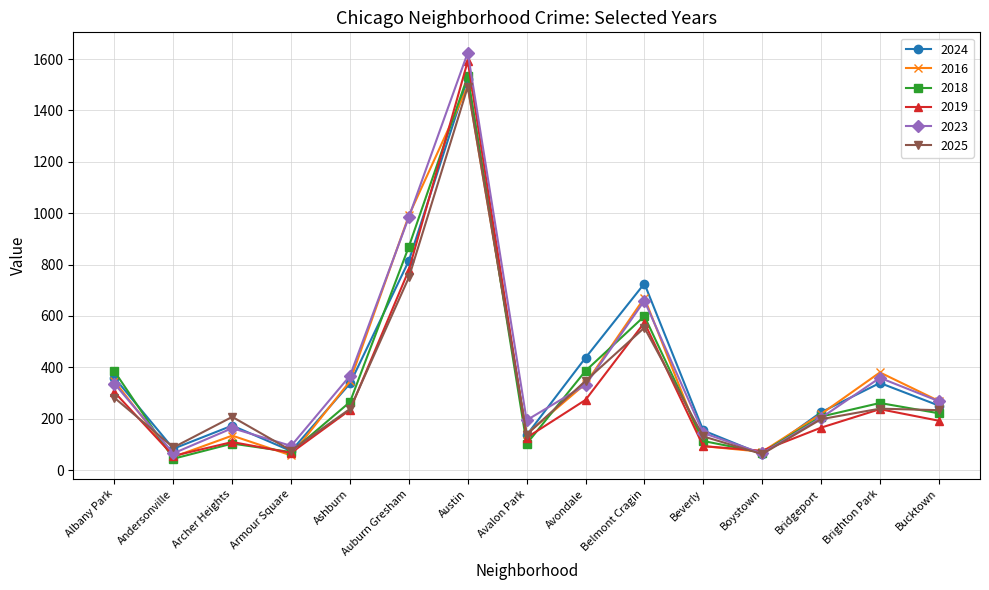

How many interior local peaks does the 2016 series have?

4